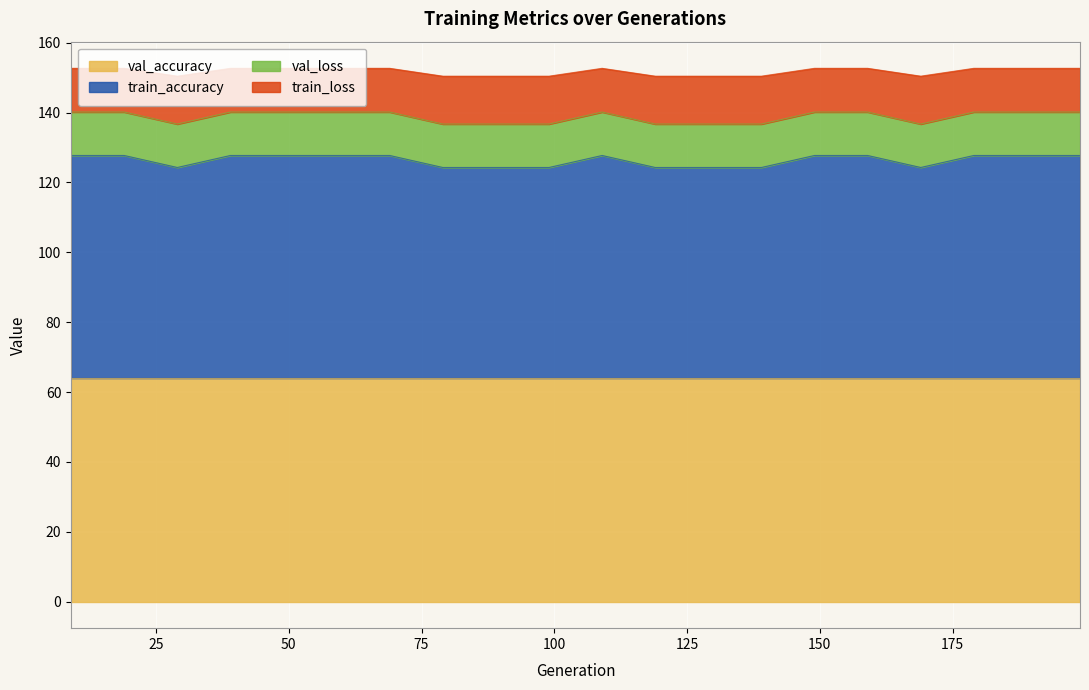

Between 39 and 69, which series saw the biggest shift?

train_accuracy